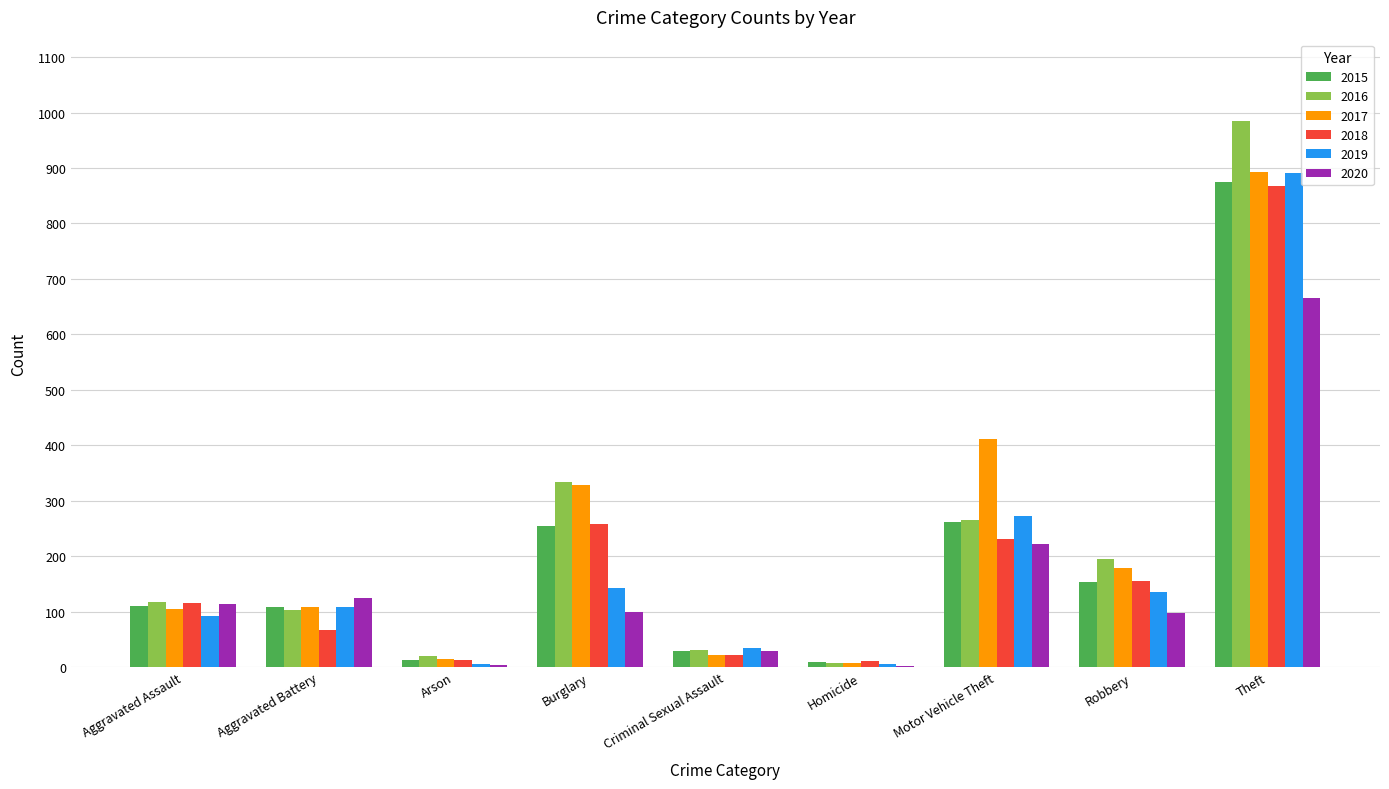

What is the approximate value of 2019 at Robbery?

135